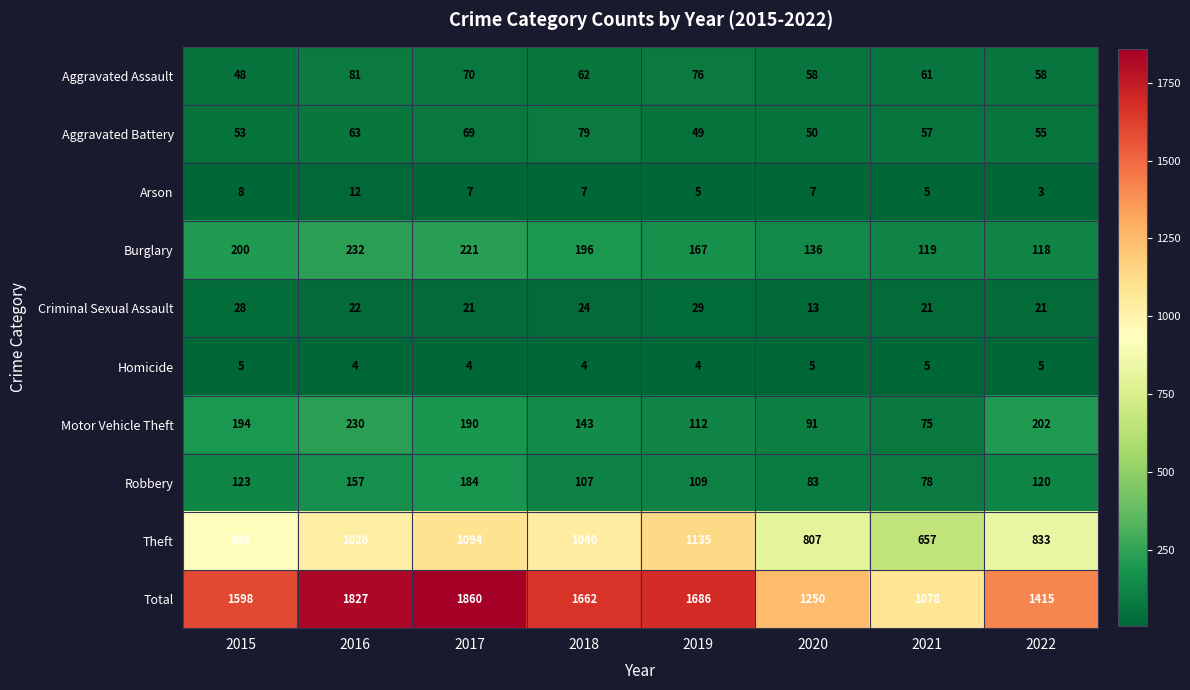

What is the minimum value shown in the chart?

3